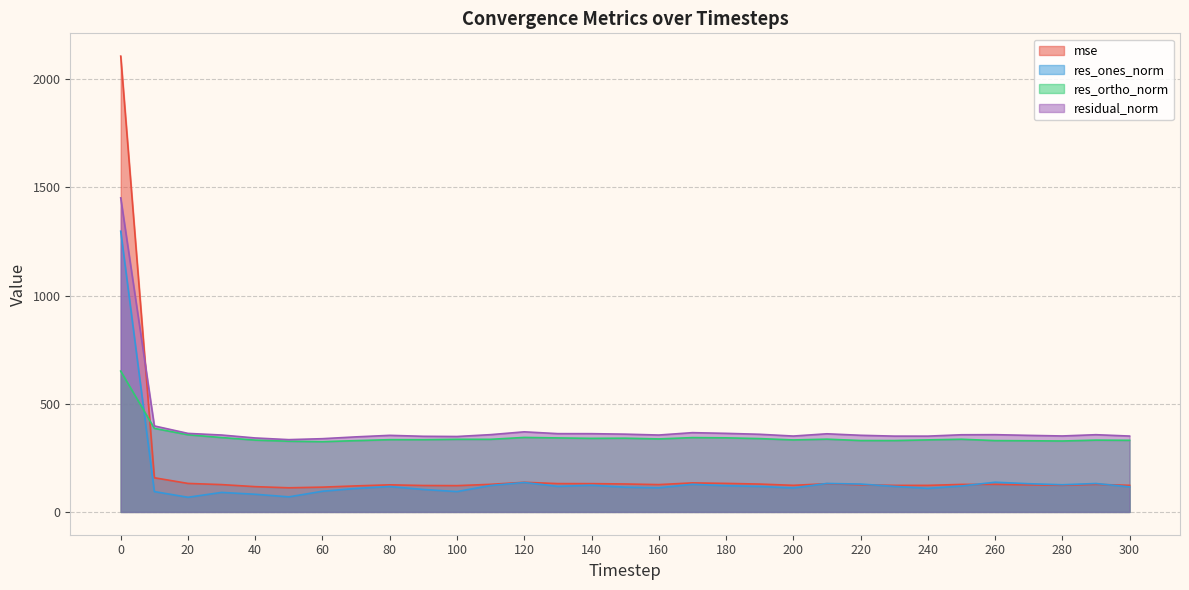

List the series in order of their overall mean, lowest first.

res_ones_norm, mse, res_ortho_norm, residual_norm